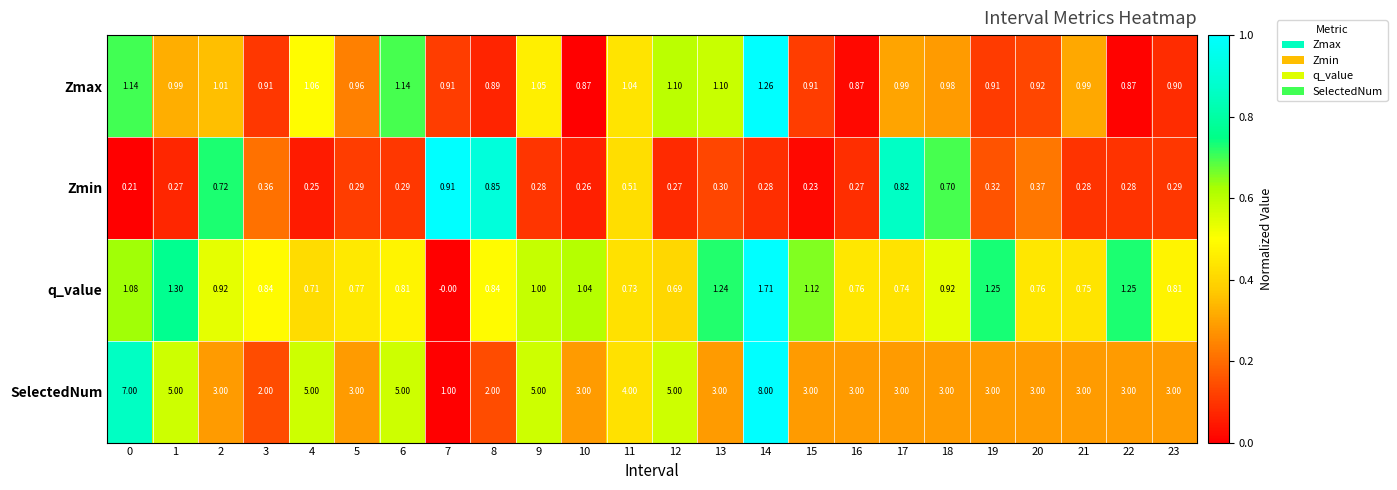

Between 6 and 22, which series saw the biggest shift?

SelectedNum